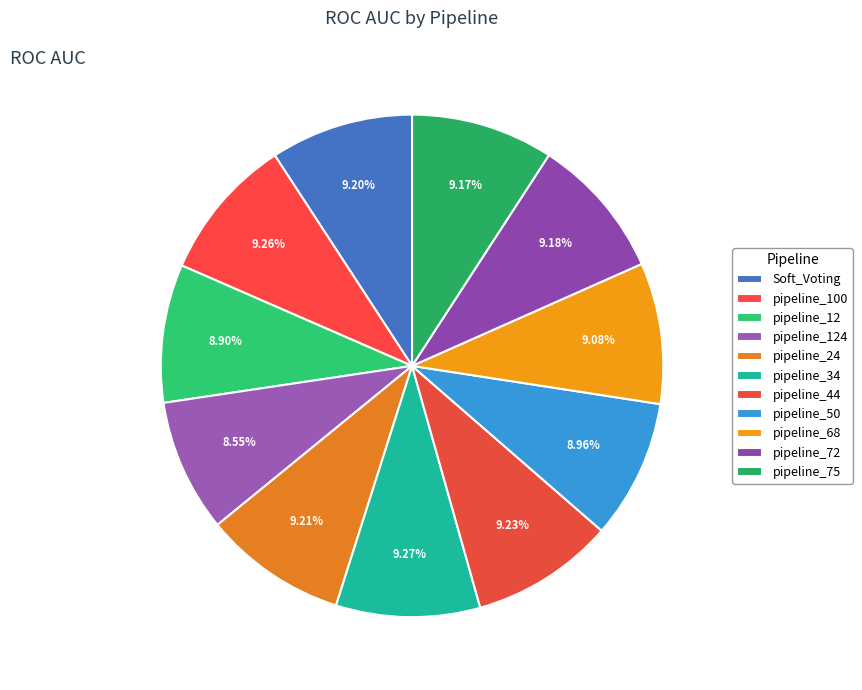

Which has a higher value, pipeline_44 or pipeline_124?

pipeline_44